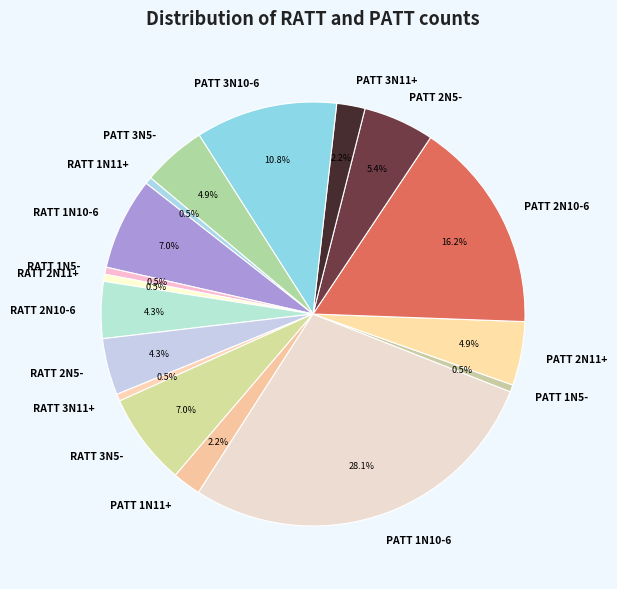

Is there any slice that represents more than half of the pie?

No